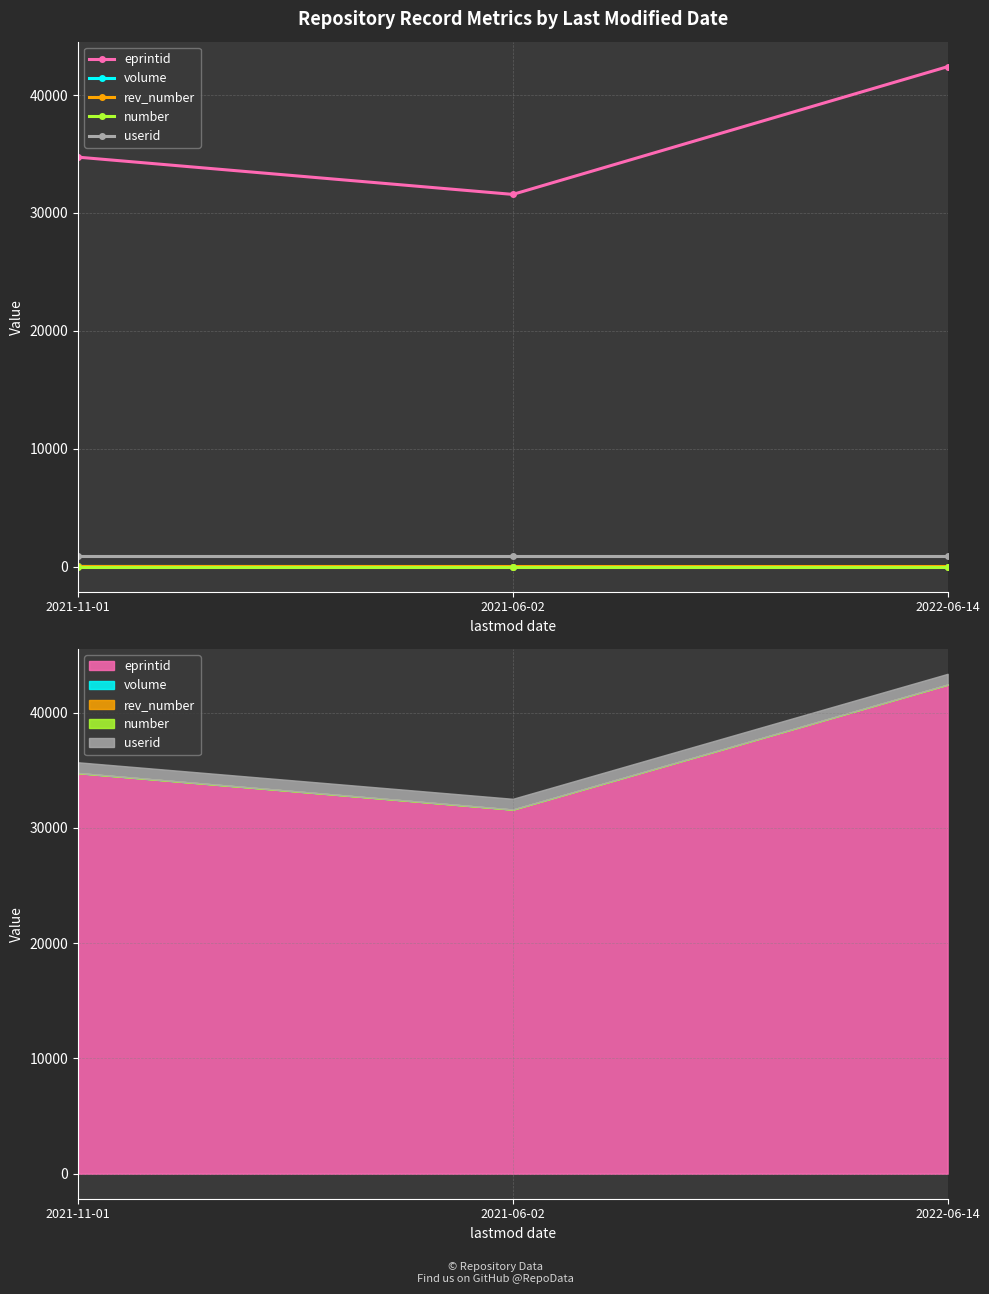

What is the greatest value displayed?

42414